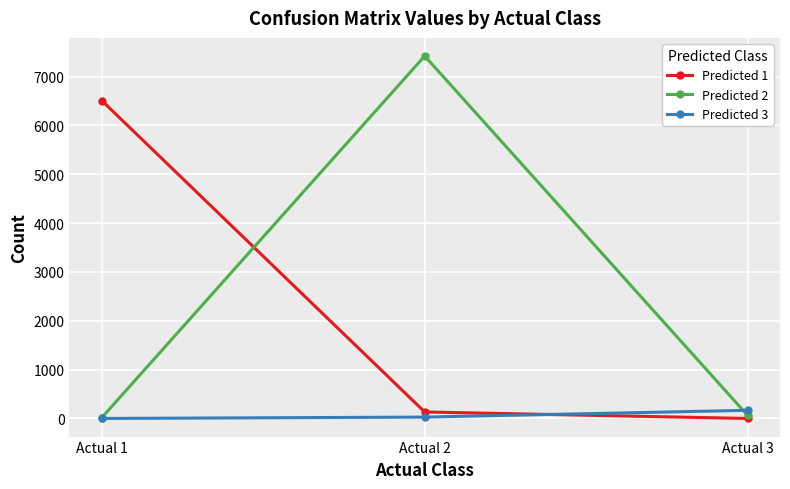

The value of Predicted 1 at Actual 2 is 133. True or false?

True